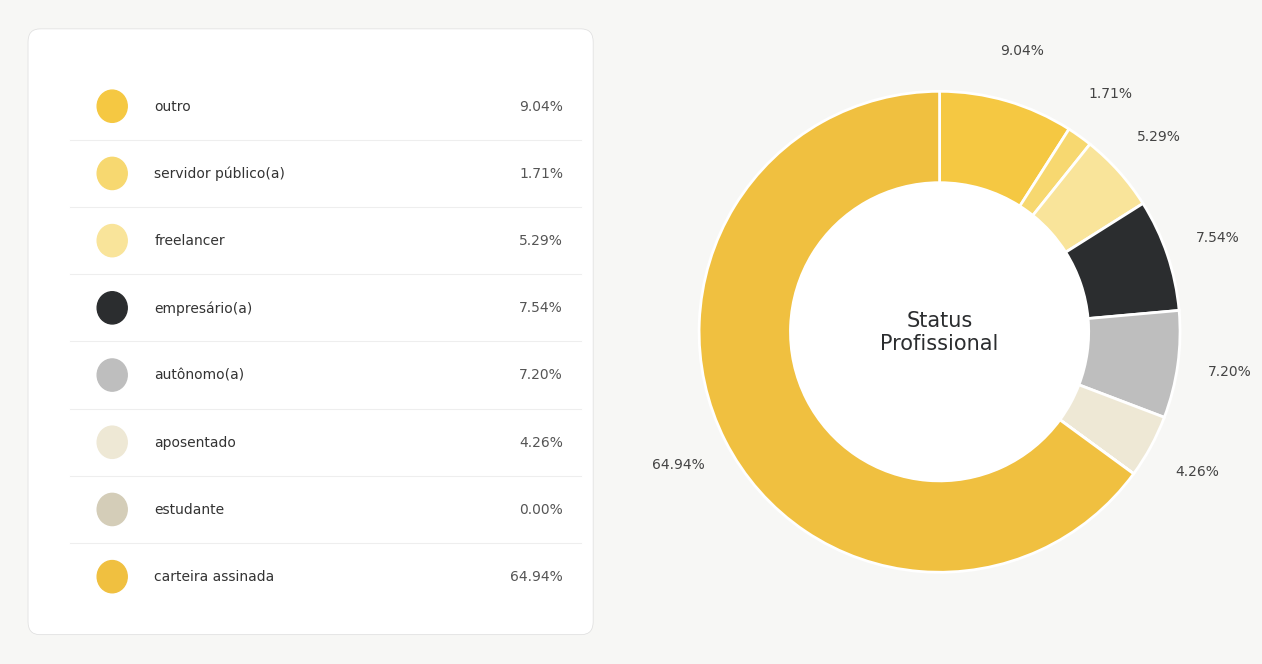

To the nearest percent, what is the difference between the largest and smallest slice percentages?

65%